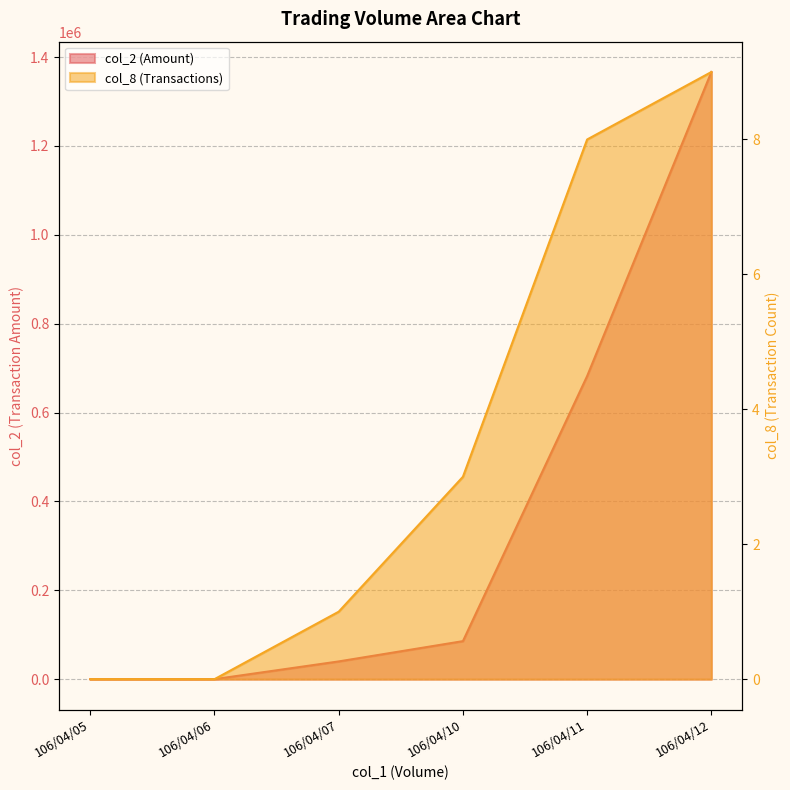

What is the average value of the col_8 series?

4